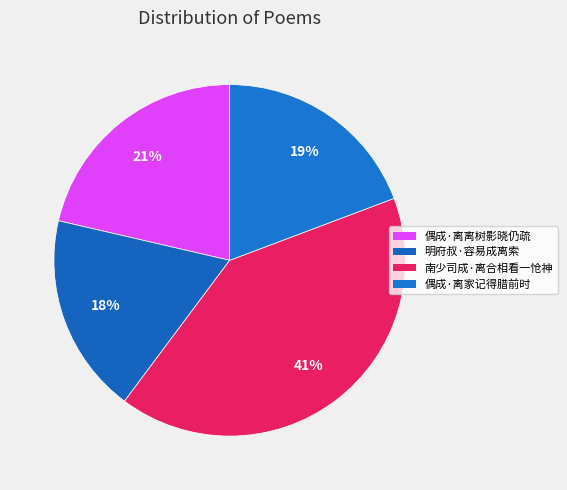

How many slices are in this pie chart?

4